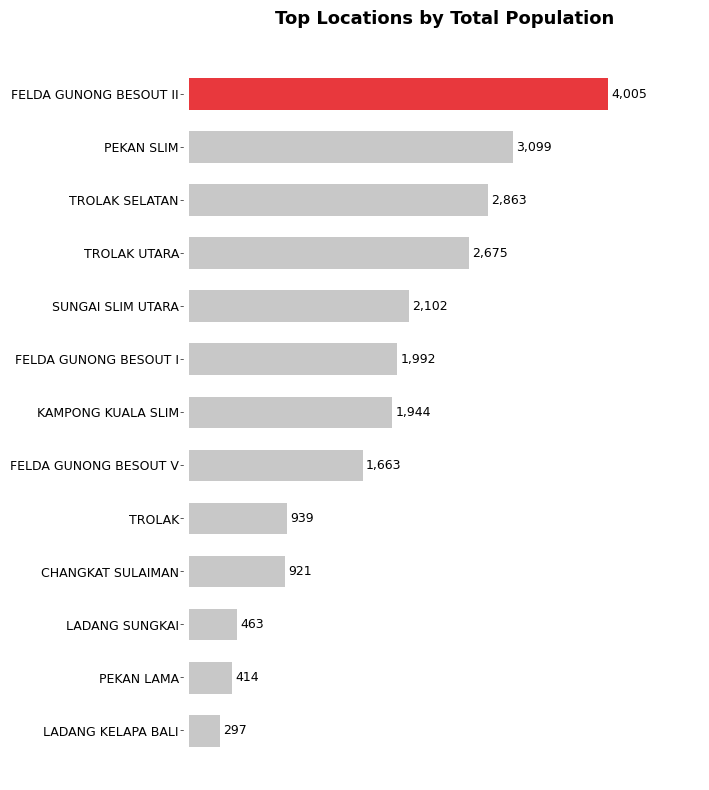

Are the bars horizontal?

Yes